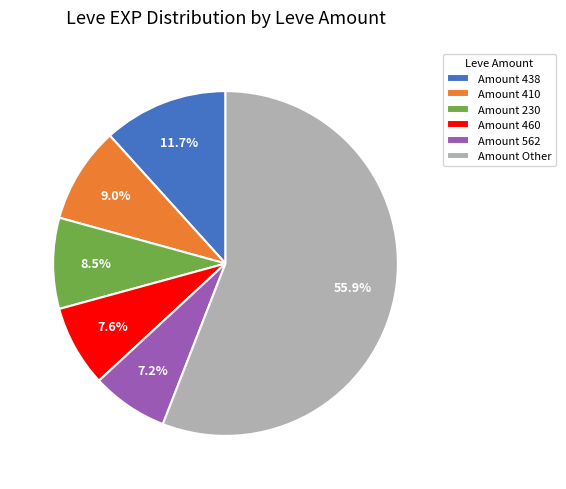

Approximately how many times larger is the value at Amount 562 compared to Amount 460?

0.9